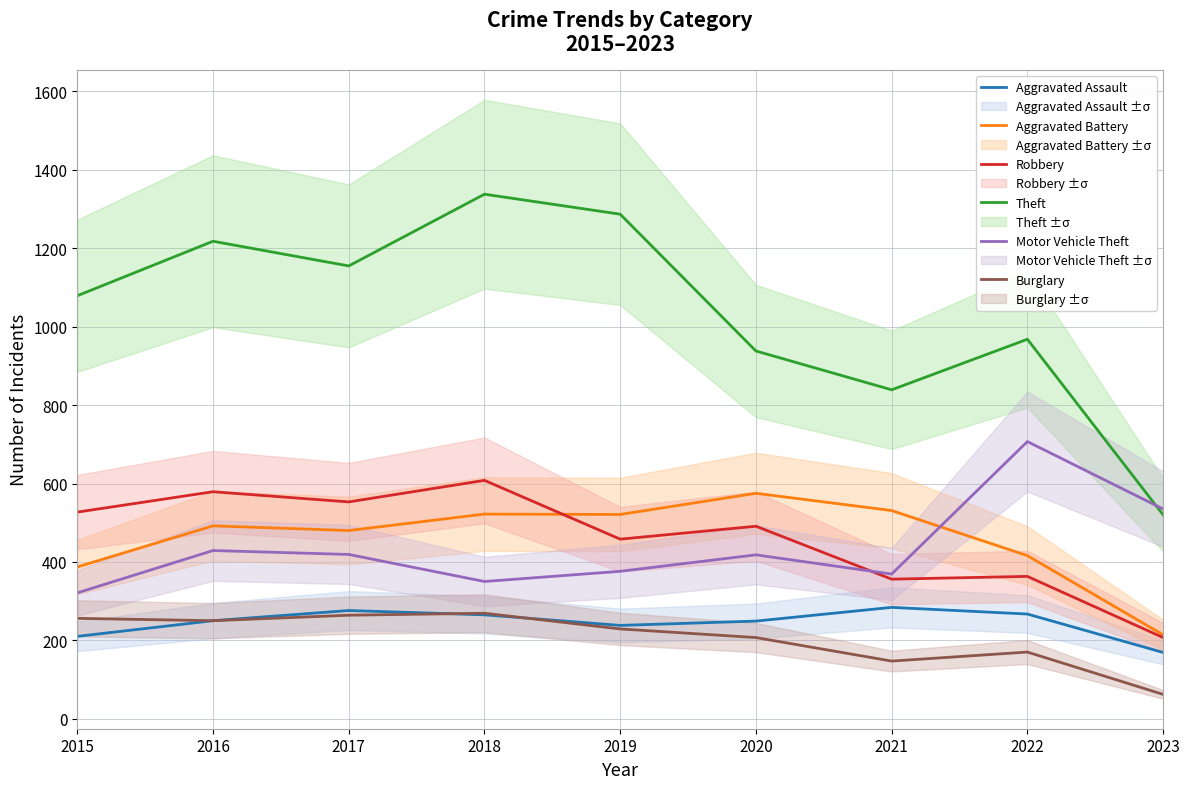

Reading right to left, what are all the values shown in this chart?

Aggravated Assault: 2023=169	2022=267	2021=284	2020=249	2019=238	2018=265	2017=276	2016=250	2015=210
Aggravated Battery: 2023=214	2022=416	2021=531	2020=575	2019=521	2018=522	2017=480	2016=492	2015=387
Robbery: 2023=207	2022=363	2021=356	2020=491	2019=458	2018=608	2017=553	2016=579	2015=527
Theft: 2023=520	2022=968	2021=839	2020=938	2019=1287	2018=1338	2017=1155	2016=1218	2015=1079
Motor Vehicle Theft: 2023=535	2022=707	2021=369	2020=418	2019=376	2018=350	2017=419	2016=429	2015=321
Burglary: 2023=62	2022=170	2021=147	2020=207	2019=229	2018=269	2017=264	2016=250	2015=256